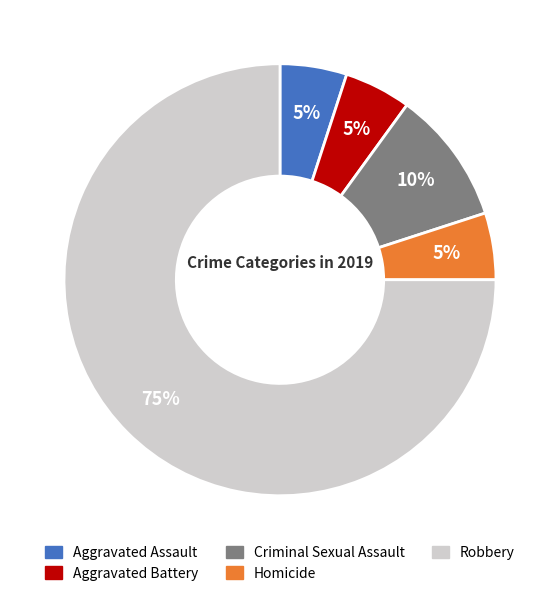

Count the number of slices in the pie.

5